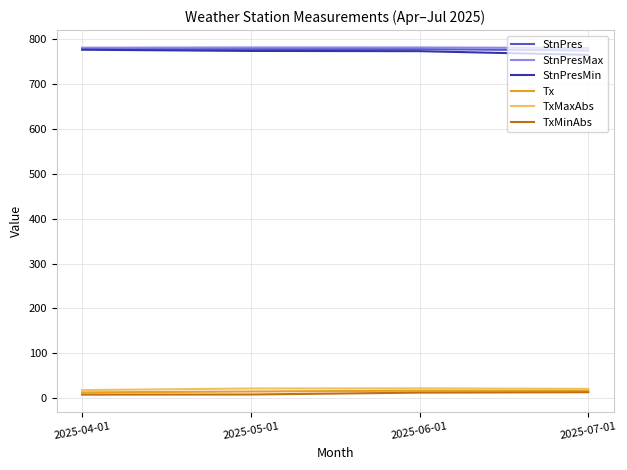

What is the greatest value displayed?

781.7